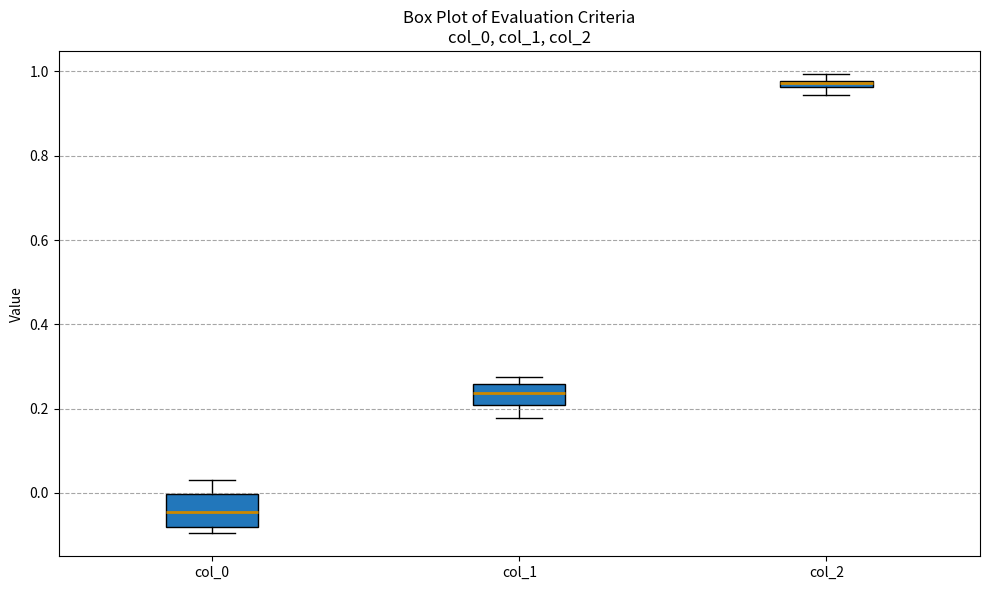

Which box is the tallest, from its lower edge to its upper edge?

col_0